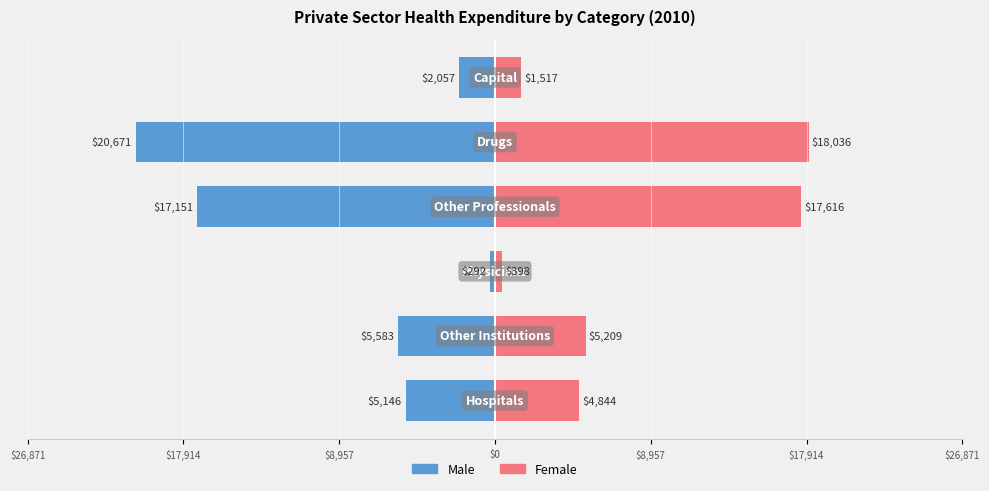

How many values in the Female series are below 5208?

3